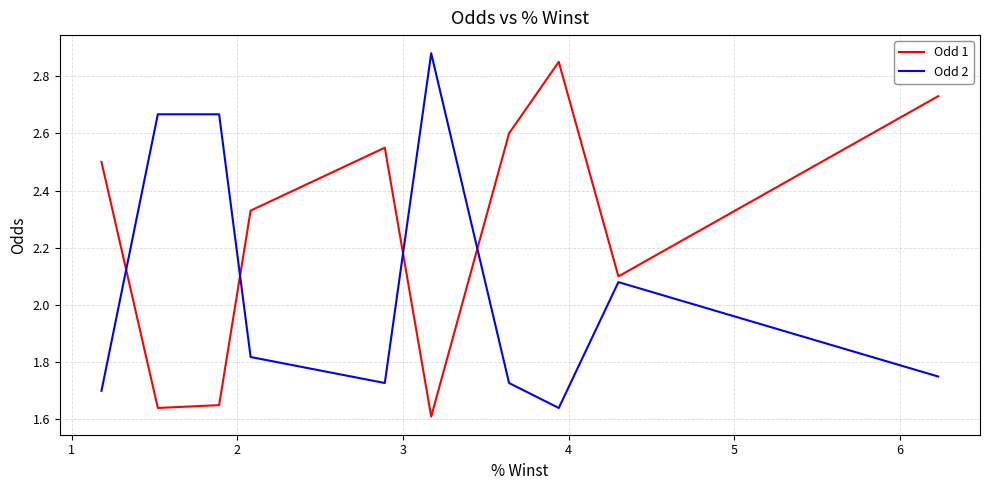

True or false: Odd 2 has a value of 2.5 at 9.

False